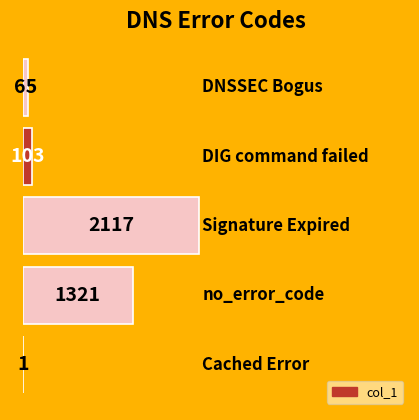

What is the greatest value displayed?

2117